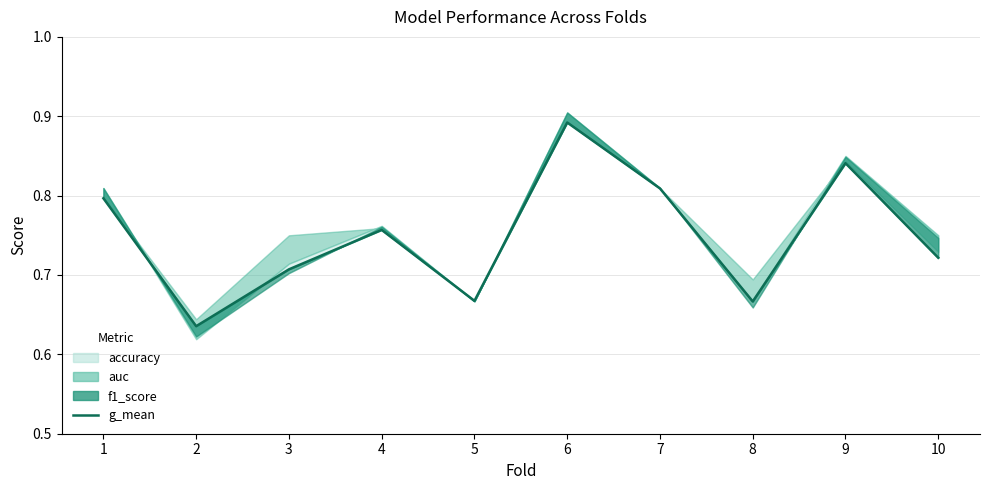

True or false: there are more than 0 points higher than both neighbors.

True